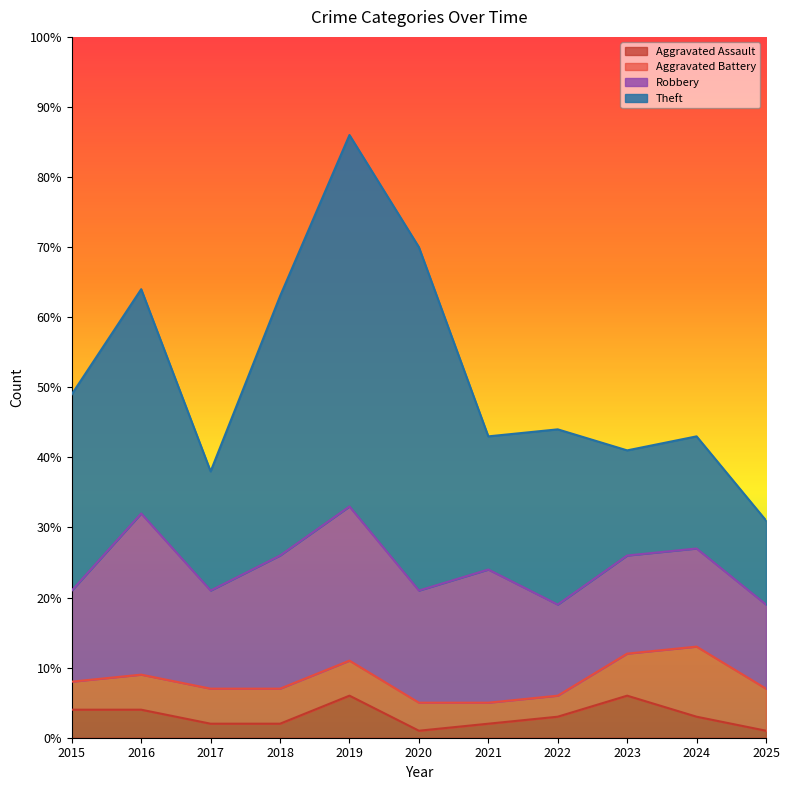

Where is Robbery nearest to the value 17?

2020